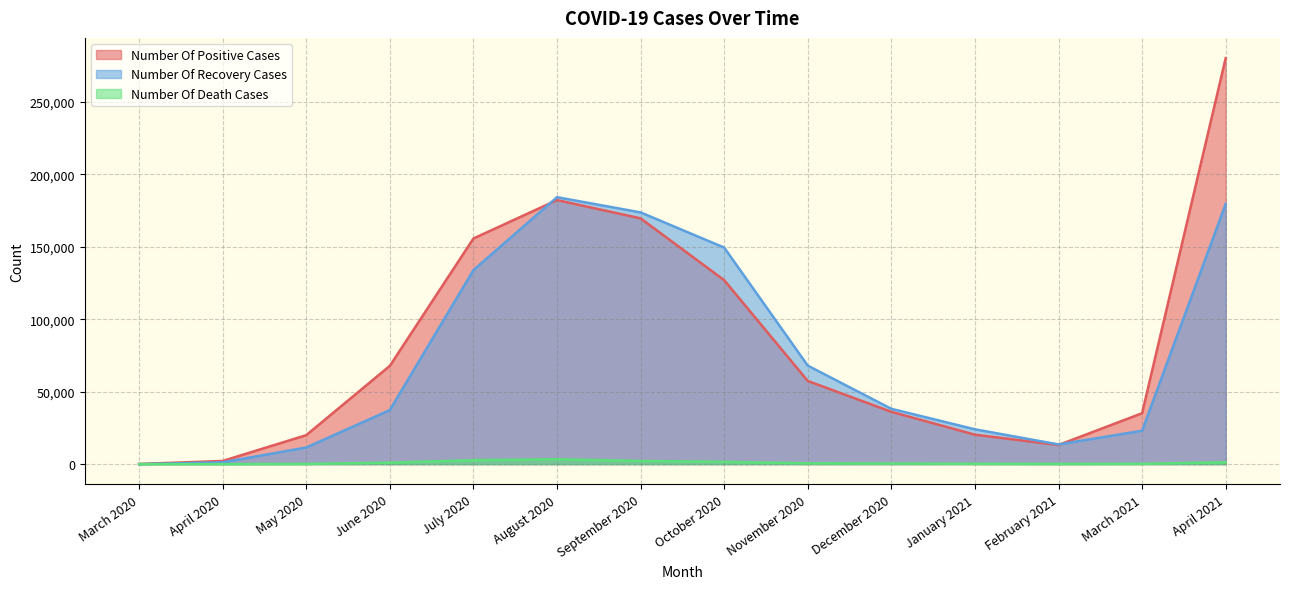

Which series ends up on top after the final intersection of Number Of Positive Cases and Number Of Recovery Cases?

Number Of Positive Cases